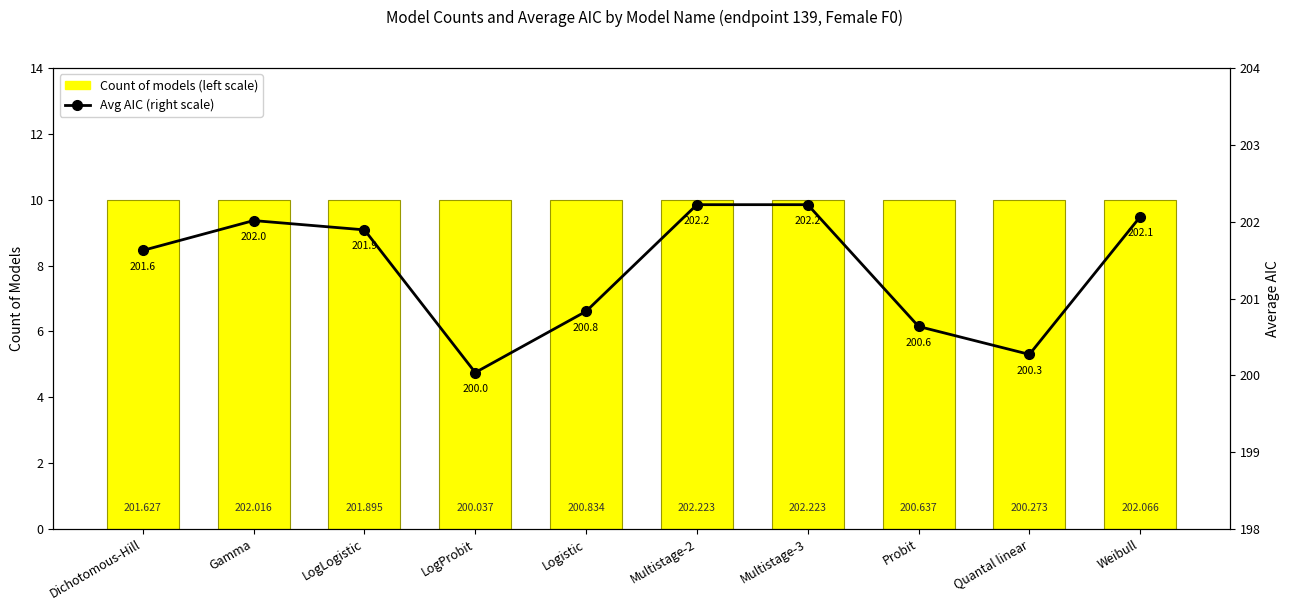

List the series in order of their overall mean, highest first.

Avg AIC (right scale), Count of models (left scale)